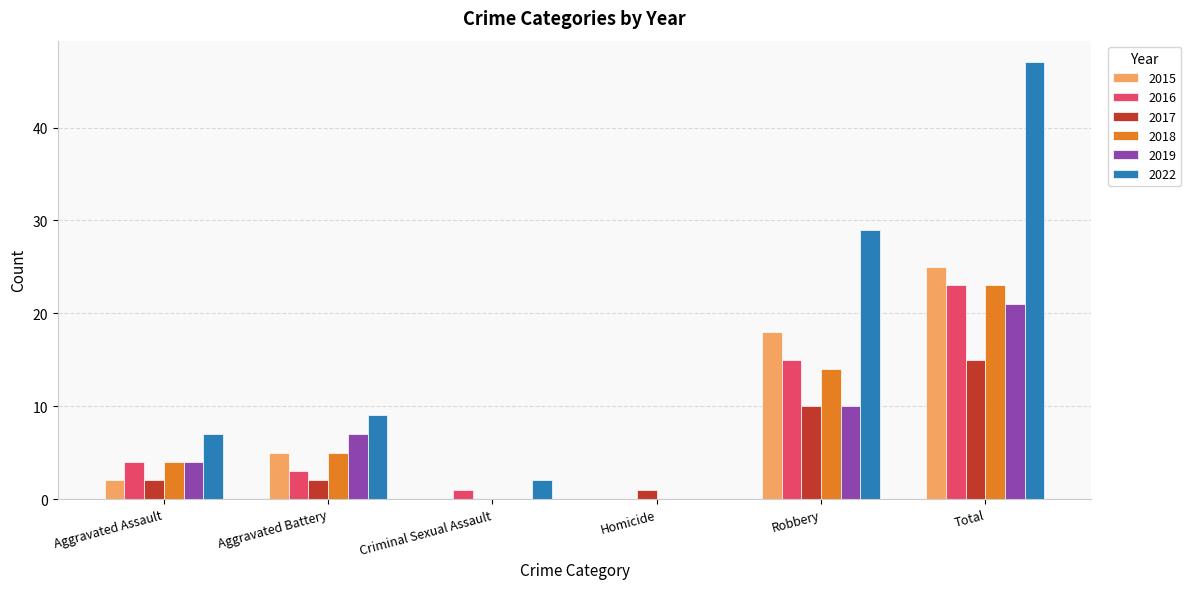

At which category does the chart reach its peak across all series?

Total